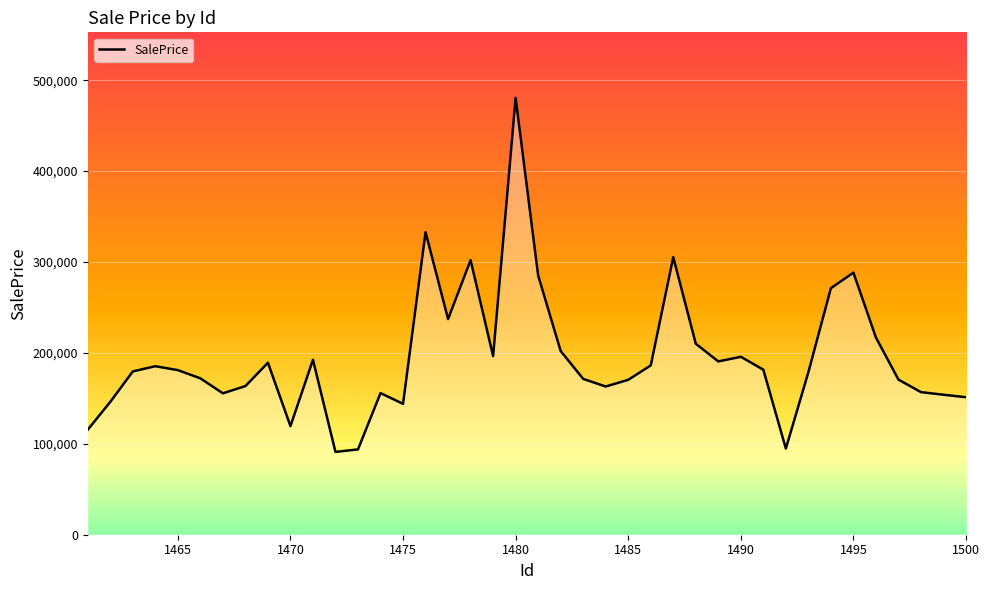

What is the maximum value shown in the chart?

480541.4